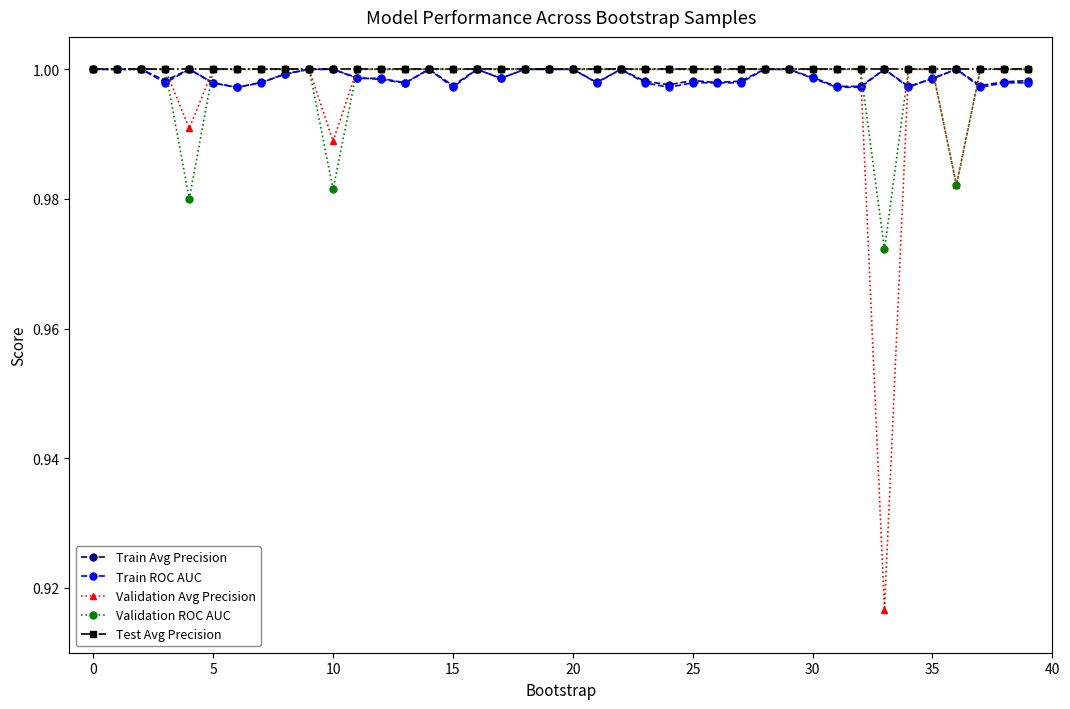

Which series has the widest spread of values?

Validation Avg Precision